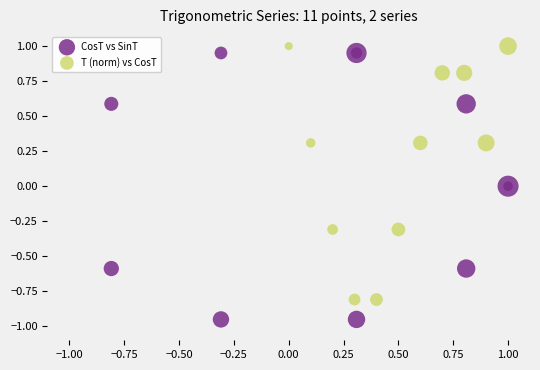

Which series has the largest Y range (max minus min)?

CosT vs SinT